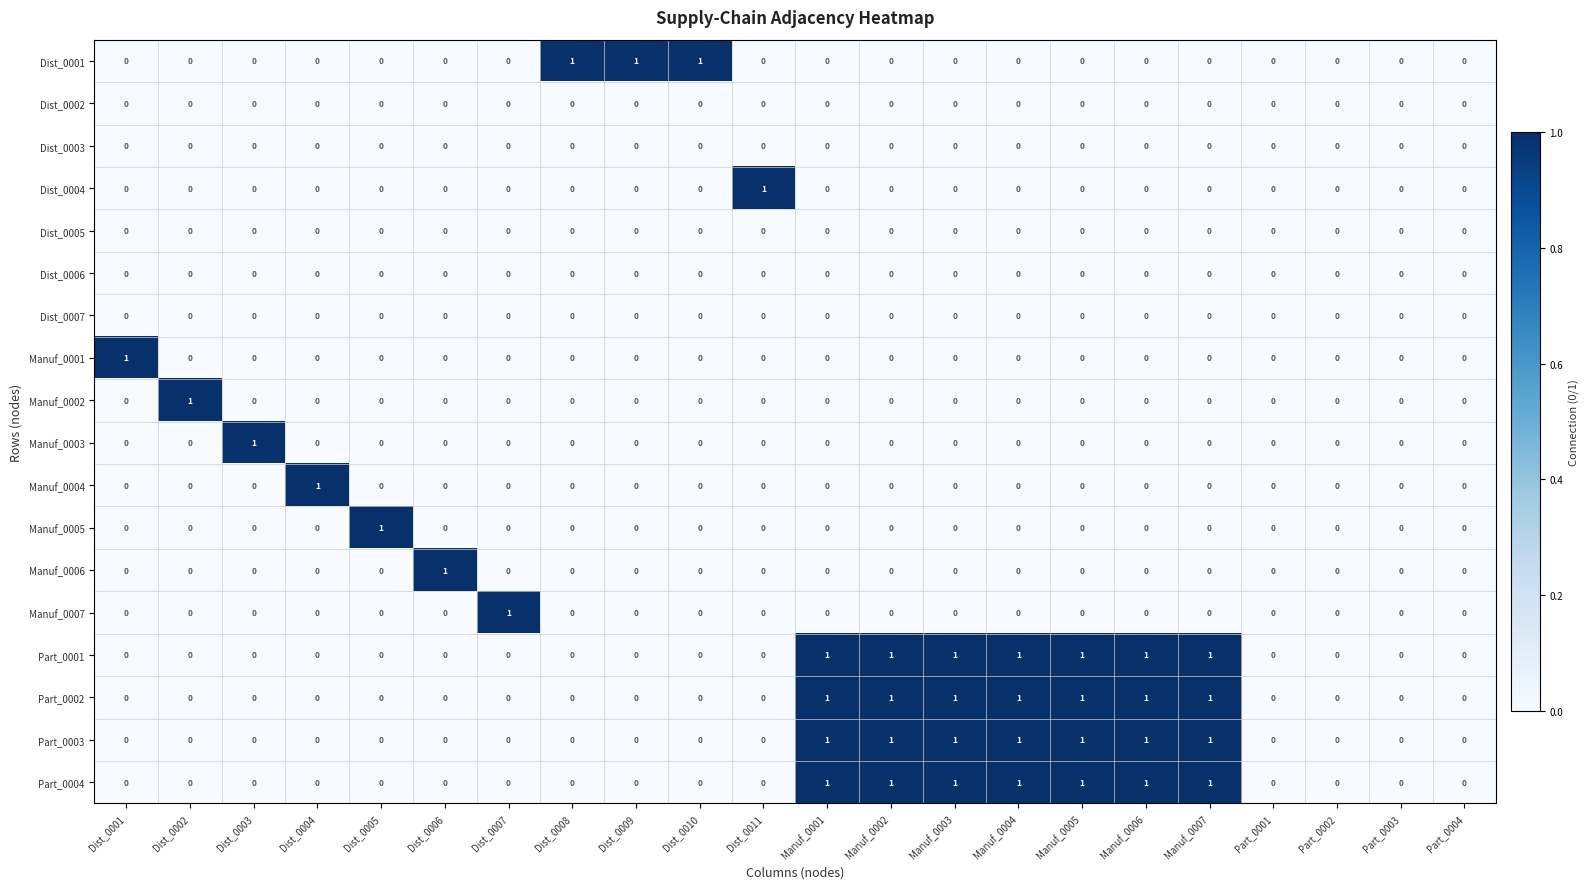

The value of Dist_0002 at Dist_0007 is 0. True or false?

True